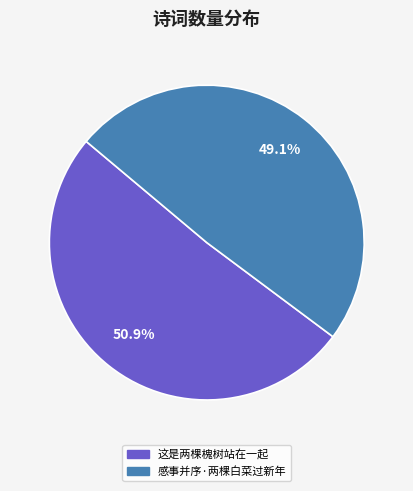

Which category has the biggest portion of the pie?

这是两棵槐树站在一起